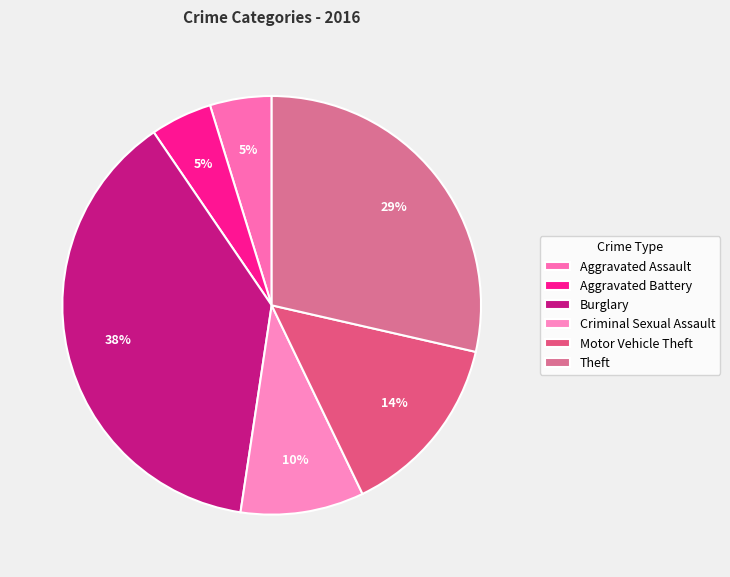

Which category has the smallest portion of the pie?

Aggravated Assault